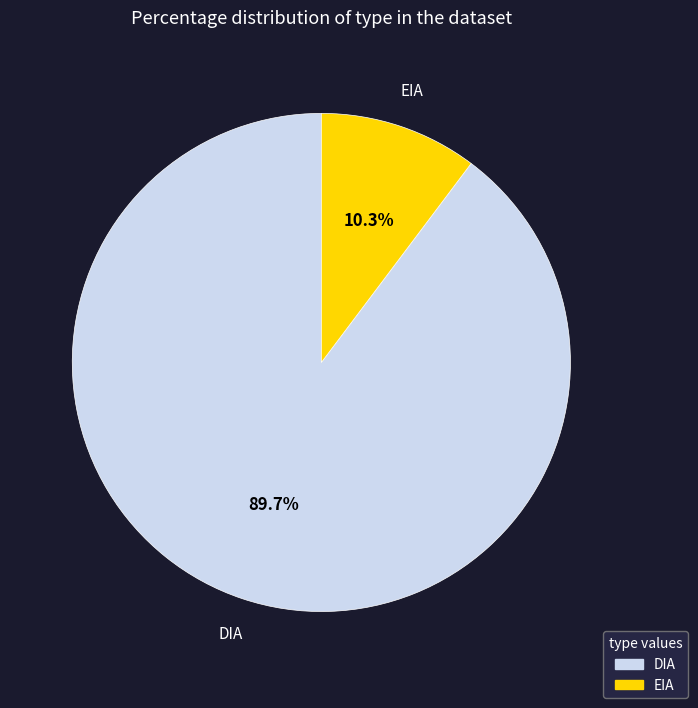

What percentage is NOT represented by EIA?

89.7%